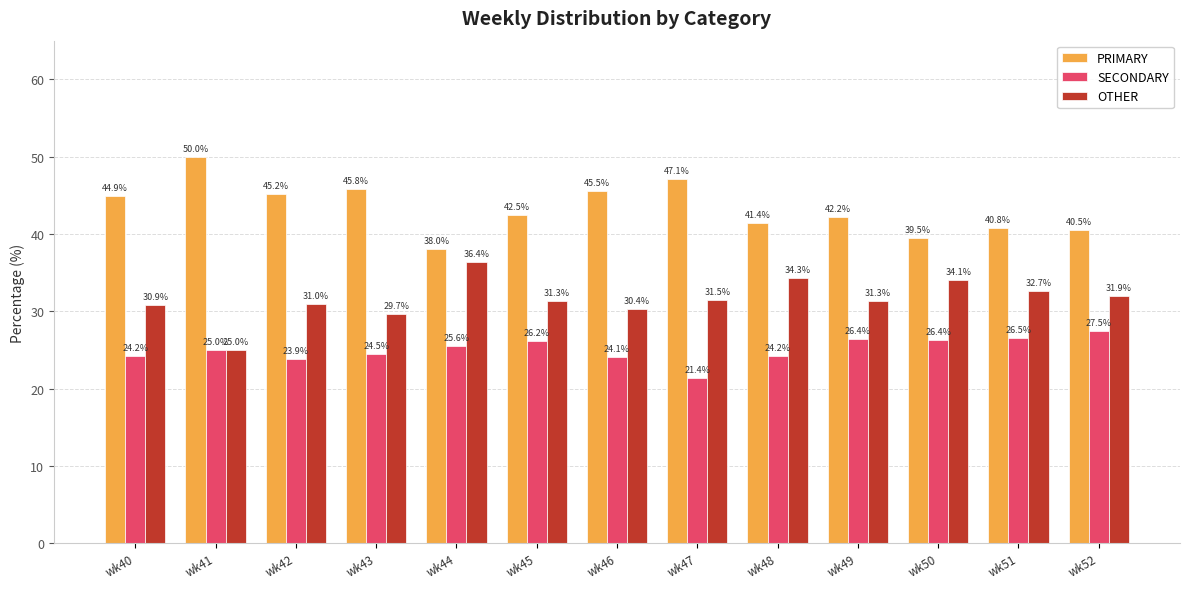

What are all the series names shown in the legend?

PRIMARY, SECONDARY, OTHER